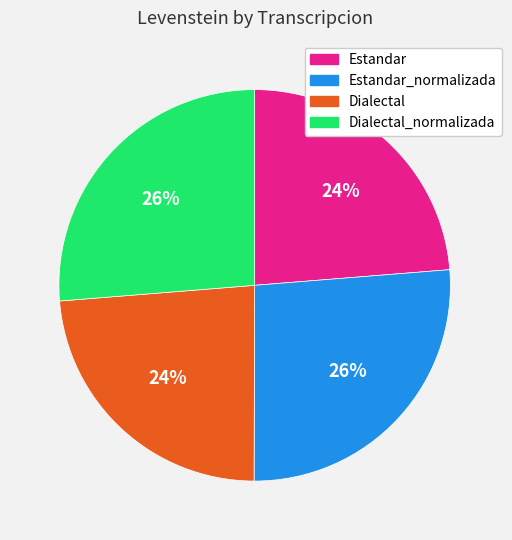

What is the ratio of the value at Dialectal_normalizada to the value at Estandar_normalizada?

1.0